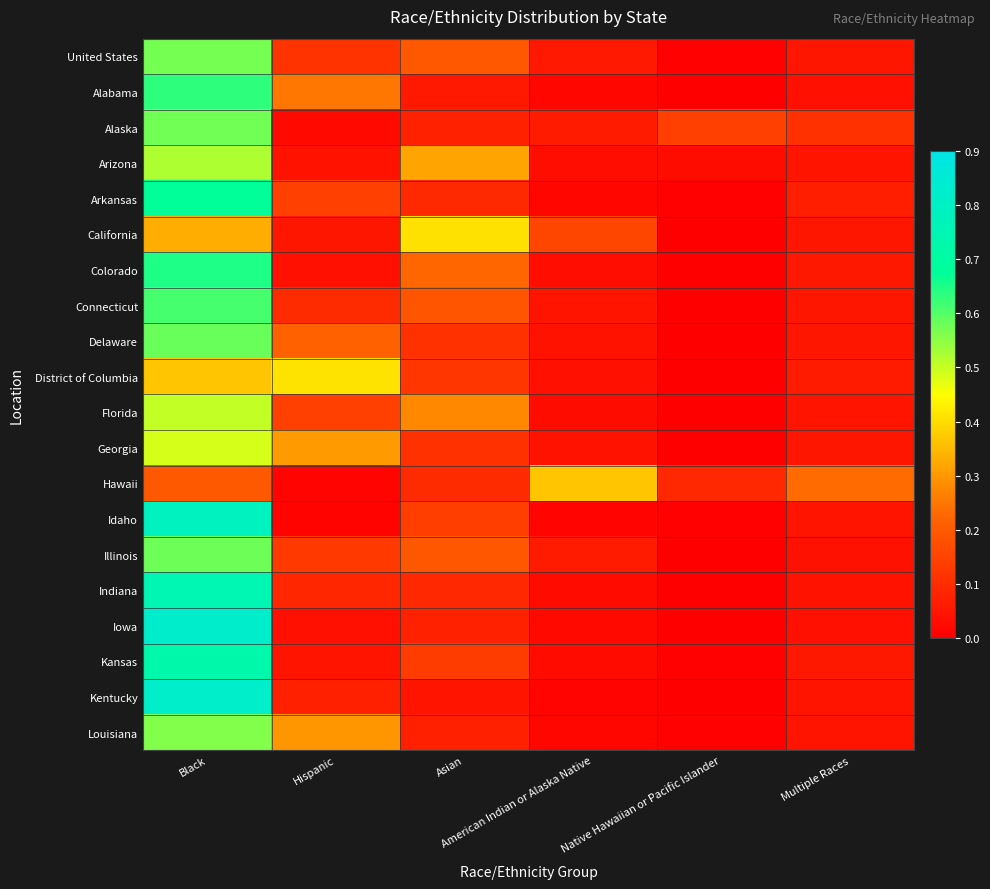

Between Native Hawaiian or Pacific Islander and Multiple Races, which is larger?

Multiple Races